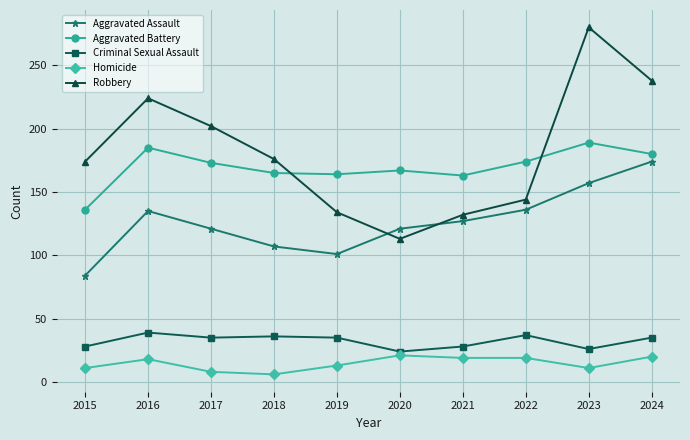

The value of Robbery at 2016 is 303. True or false?

False